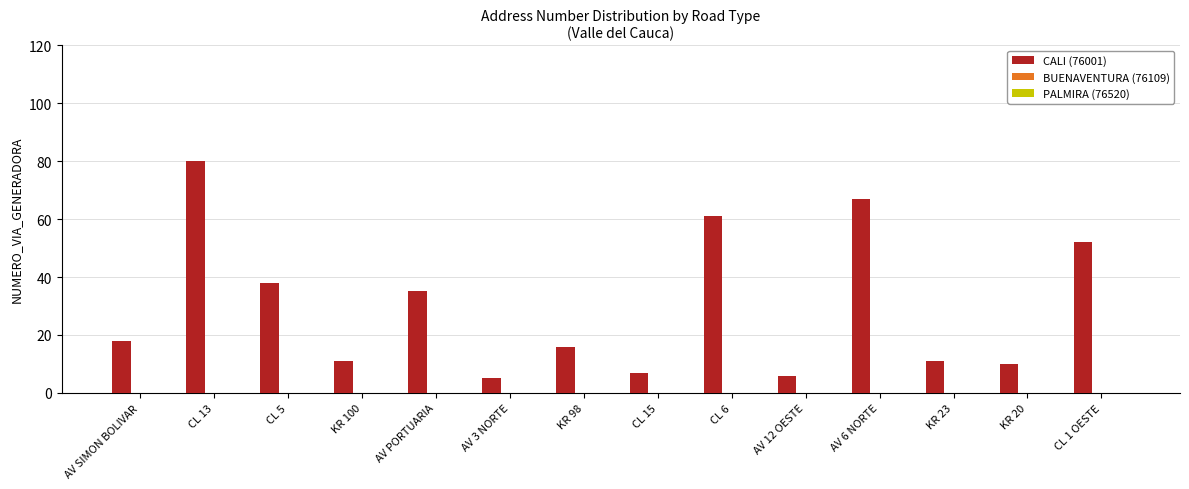

What is the sum of all values?

417